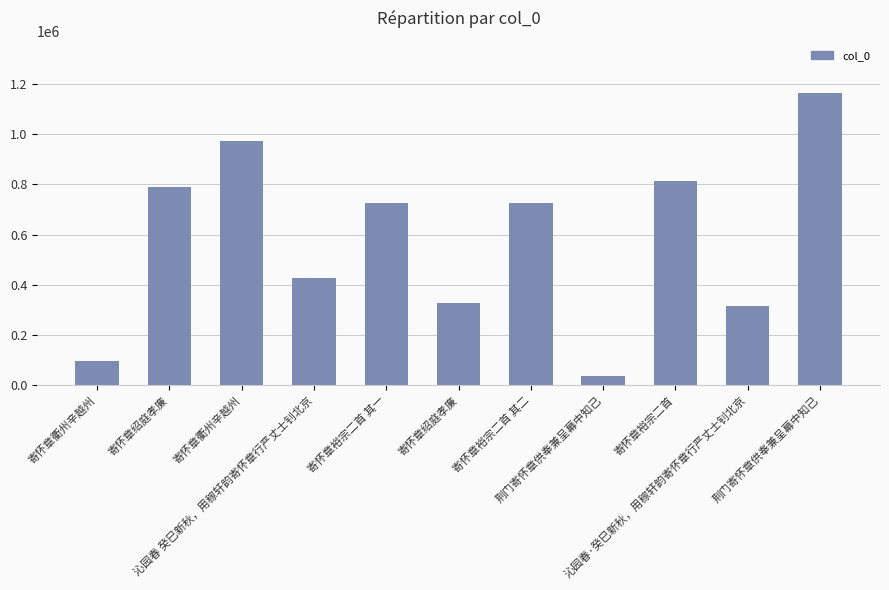

Is it true that the value at 荆门寄怀章供奉兼呈幕中知己 is 37951?

True